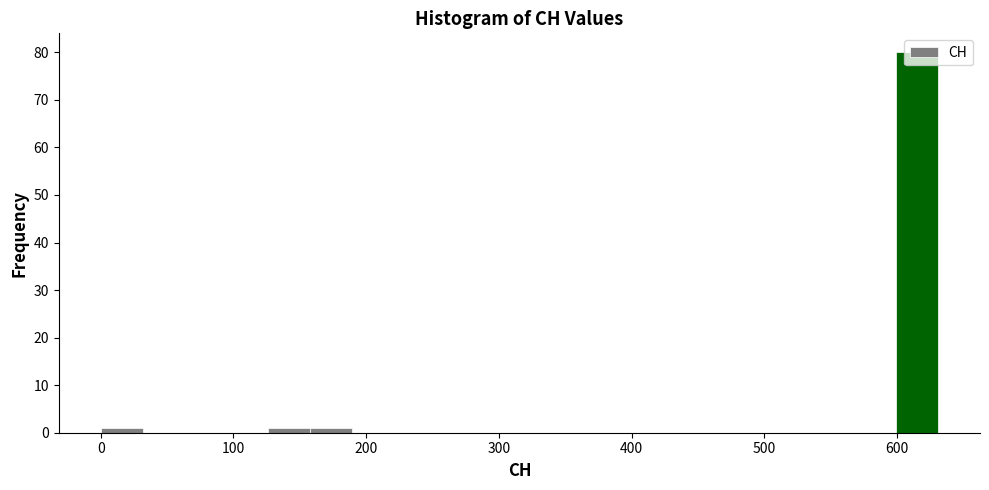

Around what value on the x-axis is the tallest bar? Give the approximate position of its centre, as read against the axis.

620